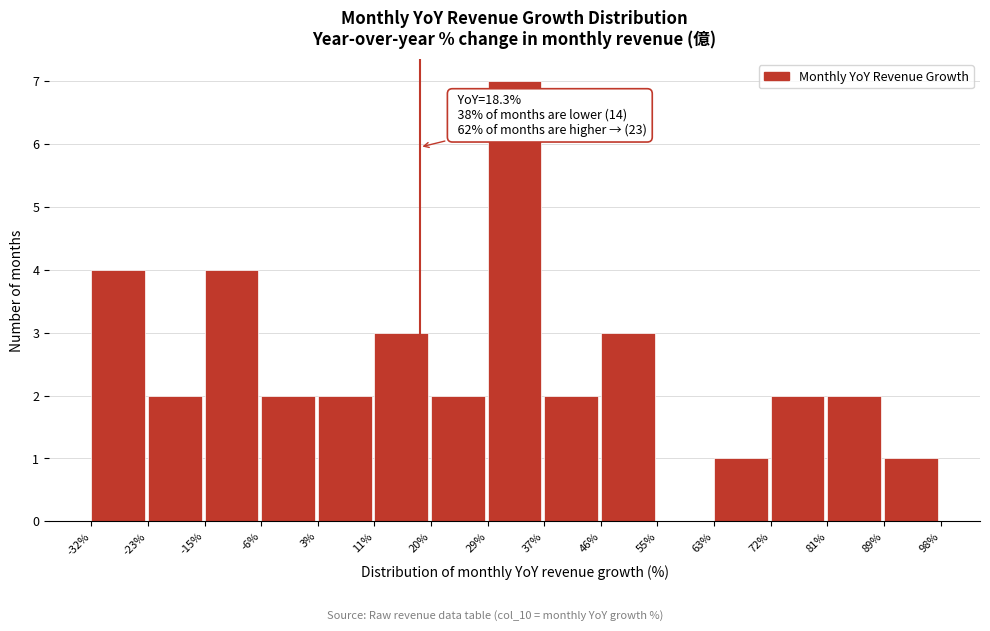

Over which range of the x-axis is the bar tallest?

29% to 37%